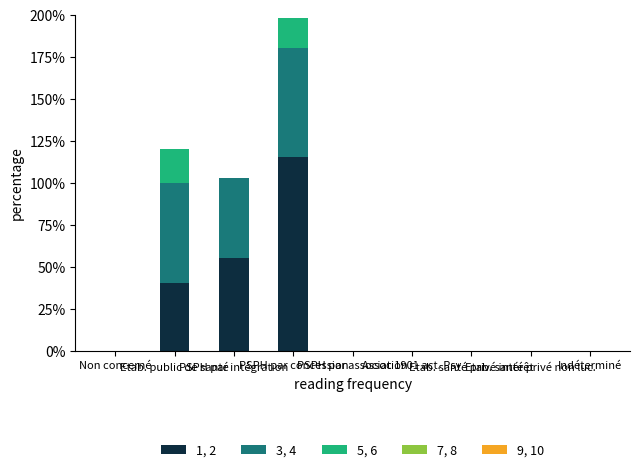

Are the bars horizontal?

No